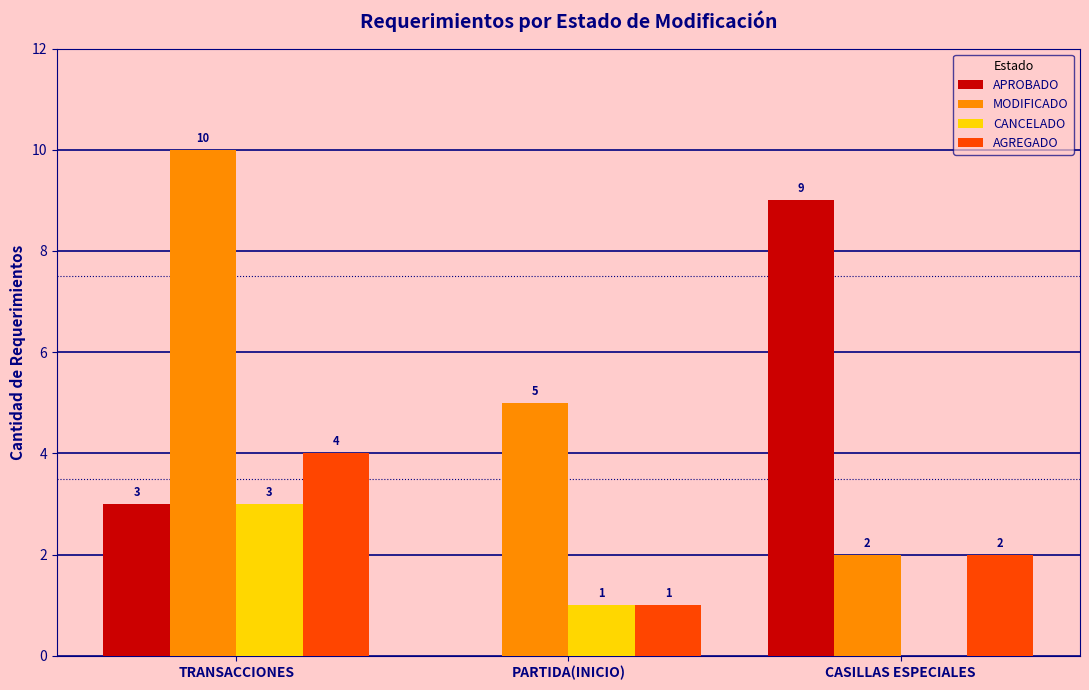

How many series are shown in this chart?

4